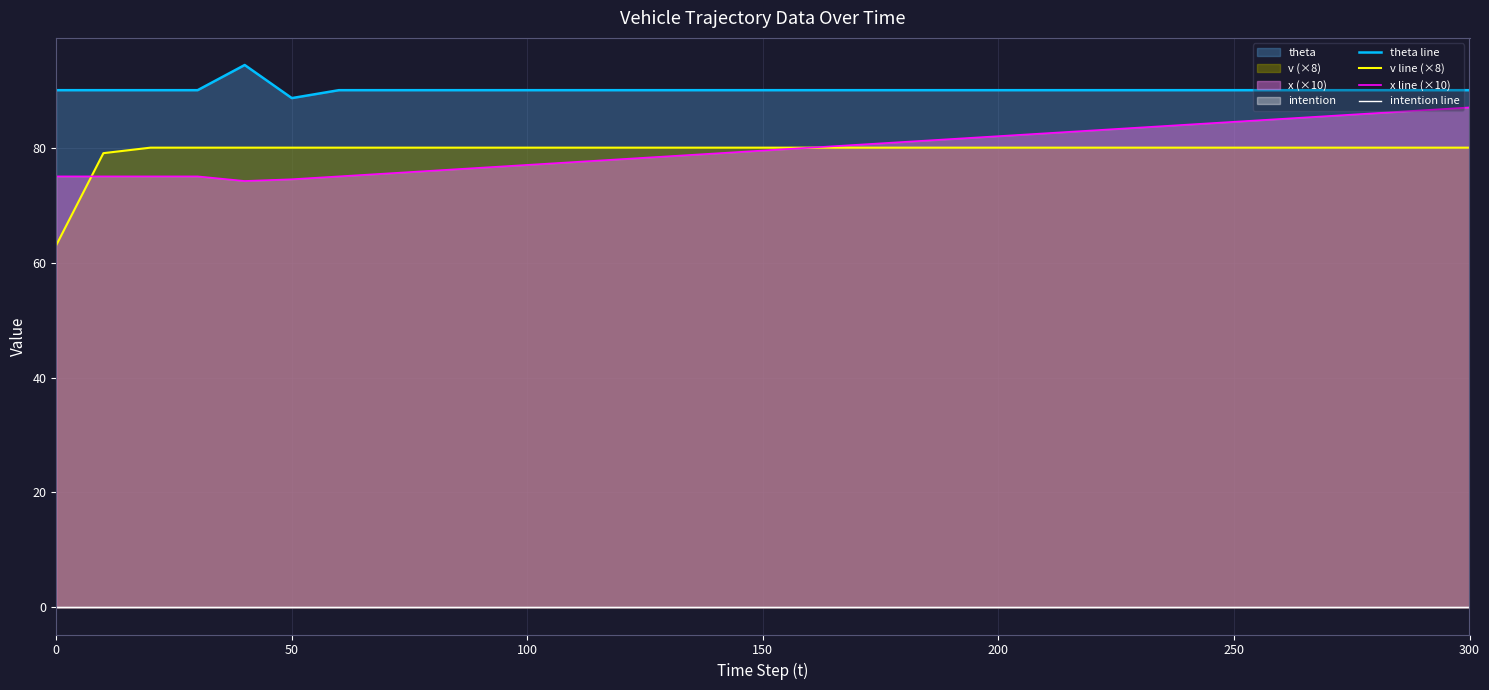

Reading left to right, transcribe all the data shown in this chart.

theta line: 90.0	90.0	90.0	90.0	94.4	88.6	90.0	90.0	90.0	90.0	90.0	90.0	90.0	90.0	90.0	90.0	90.0	90.0	90.0	90.0	90.0	90.0	90.0	90.0	90.0	90.0	90.0	90.0	90.0	90.0	90.0
v line (×8): 63.0	79.0	80.0	80.0	80.0	80.0	80.0	80.0	80.0	80.0	80.0	80.0	80.0	80.0	80.0	80.0	80.0	80.0	80.0	80.0	80.0	80.0	80.0	80.0	80.0	80.0	80.0	80.0	80.0	80.0	80.0
x line (×10): 75.0	75.0	75.0	75.0	74.2	74.5	75.0	75.5	76.0	76.5	77.0	77.5	78.0	78.5	79.0	79.5	80.0	80.5	81.0	81.5	82.0	82.5	83.0	83.5	84.0	84.5	85.0	85.5	86.0	86.5	87.0
intention line: 0.0	0.0	0.0	0.0	0.0	0.0	0.0	0.0	0.0	0.0	0.0	0.0	0.0	0.0	0.0	0.0	0.0	0.0	0.0	0.0	0.0	0.0	0.0	0.0	0.0	0.0	0.0	0.0	0.0	0.0	0.0